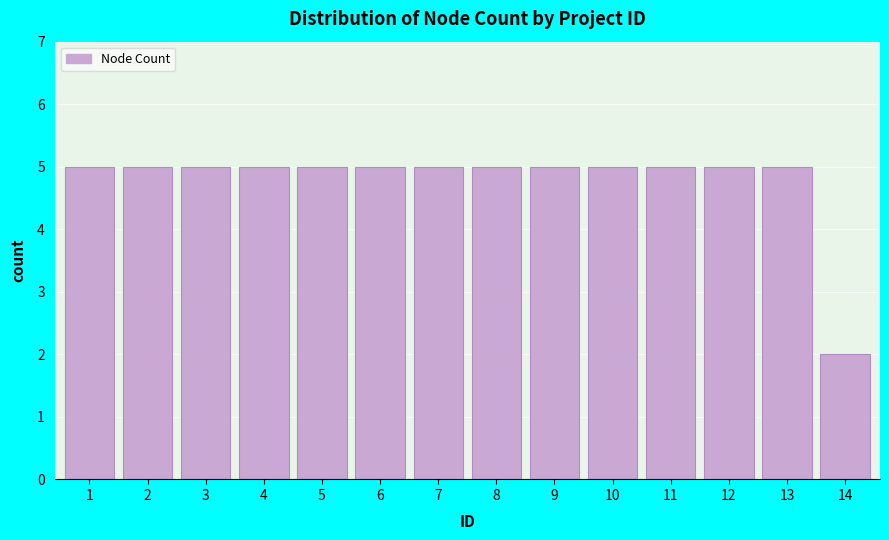

Reading right to left, what are all the values shown in this chart?

2	5	5	5	5	5	5	5	5	5	5	5	5	5